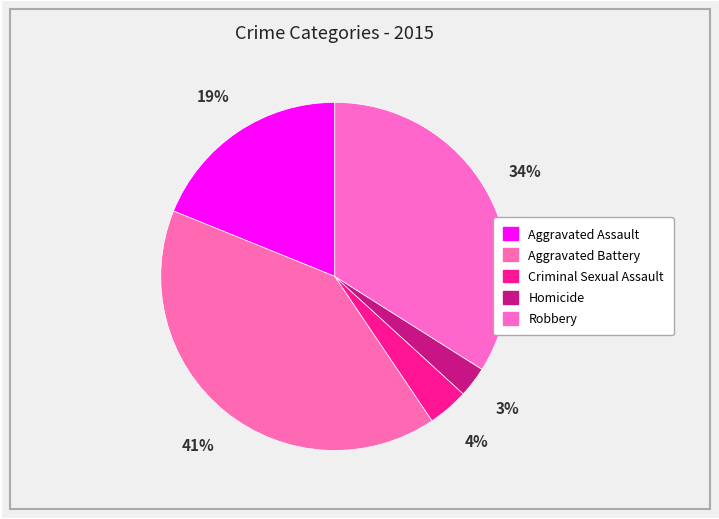

Combined, do Aggravated Battery and Robbery account for over 50%?

Yes